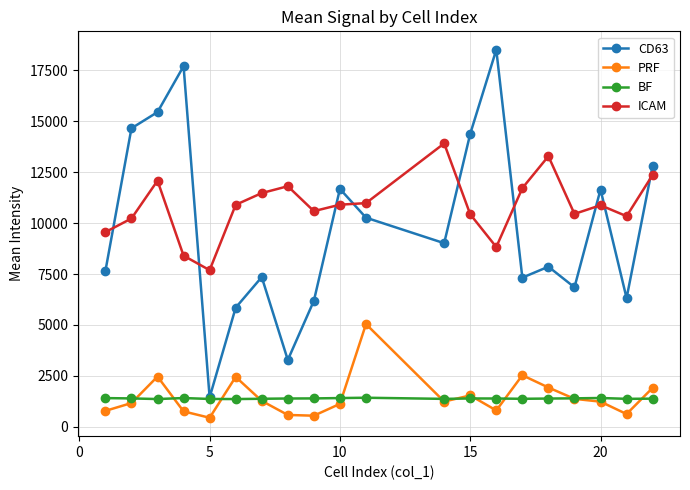

True or false: PRF and CD63 cross at least once.

False